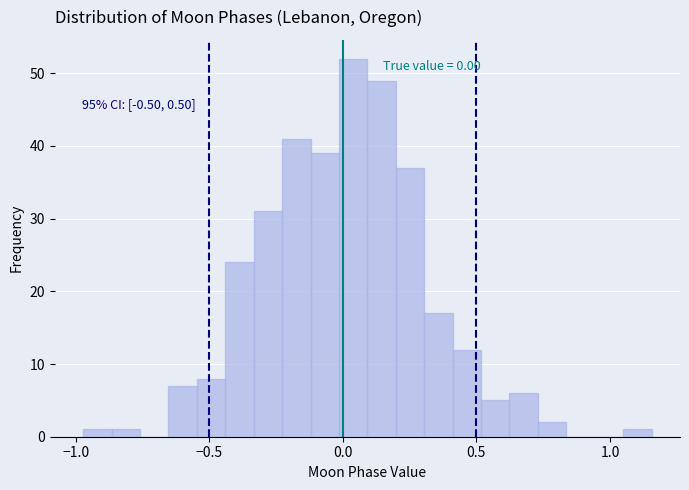

Around what value on the x-axis is the tallest bar? Give the approximate position of its centre, as read against the axis.

0.05